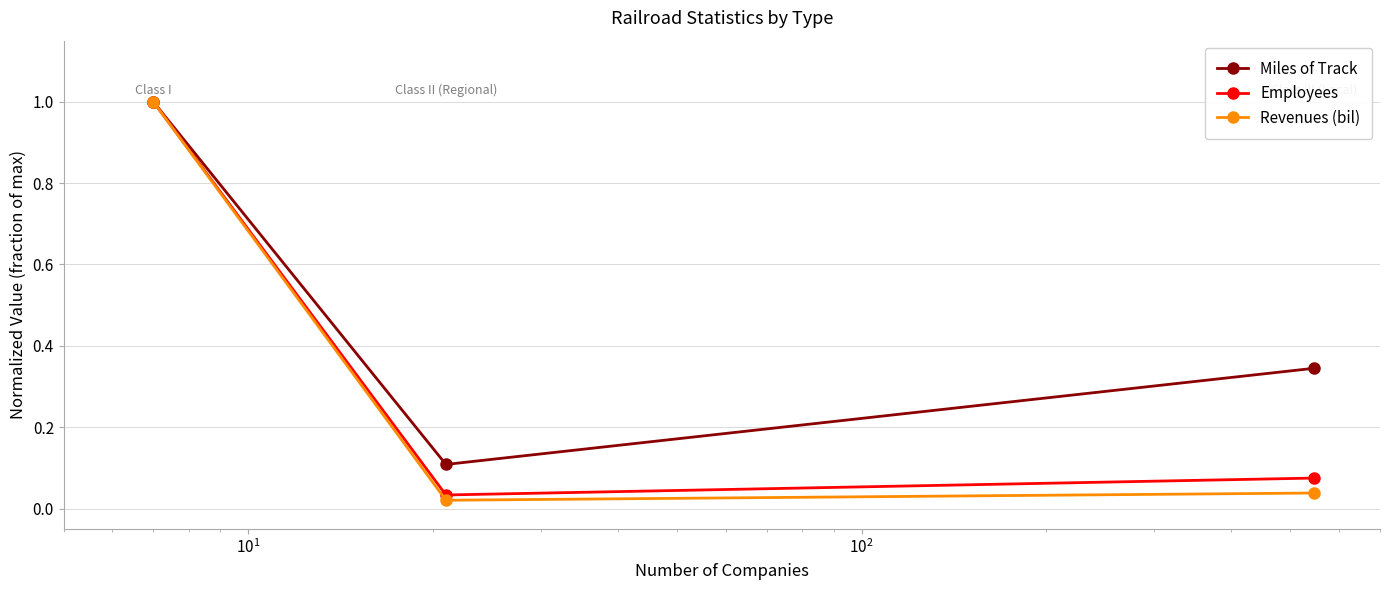

At how many categories does at least one series exceed 0?

3